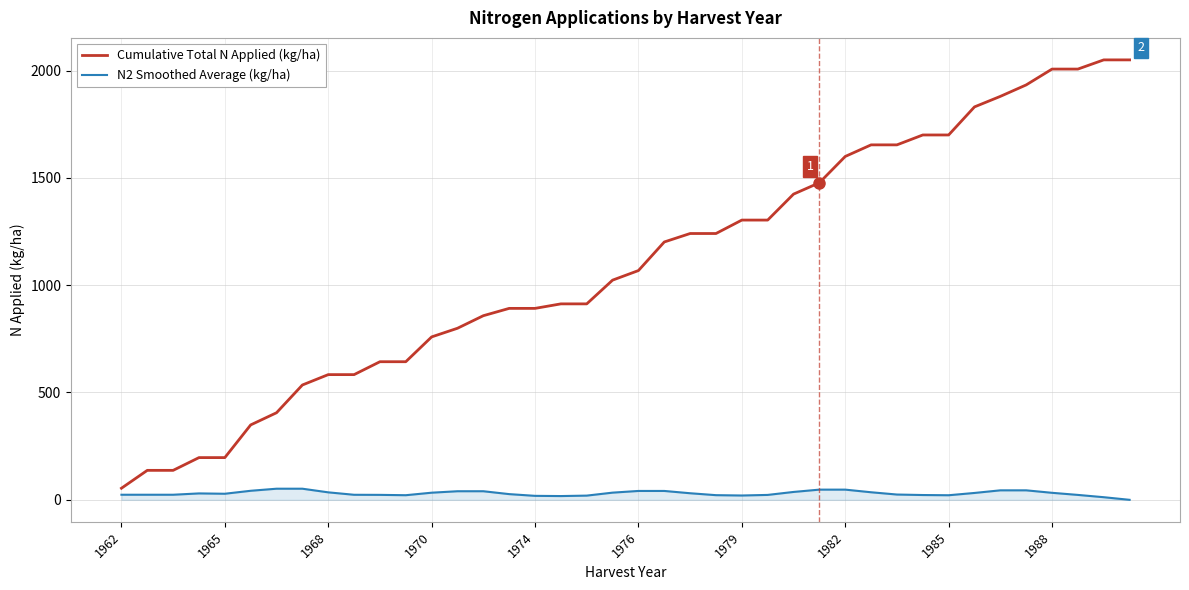

List the series in order of their peak value, highest first.

Cumulative Total N Applied (kg/ha), N2 Smoothed Average (kg/ha)